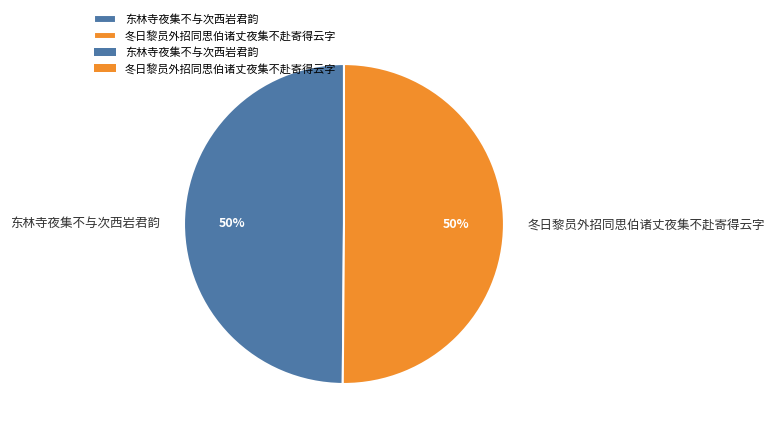

The 冬日黎员外招同思伯诸丈夜集不赴寄得云字 slice represents 50% of the pie. True or false?

True